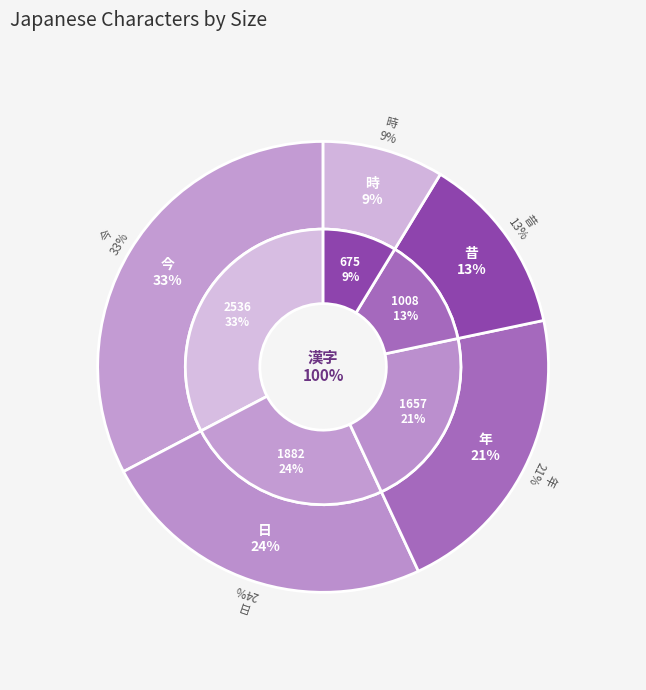

To the nearest percent, what is the average slice percentage?

20%